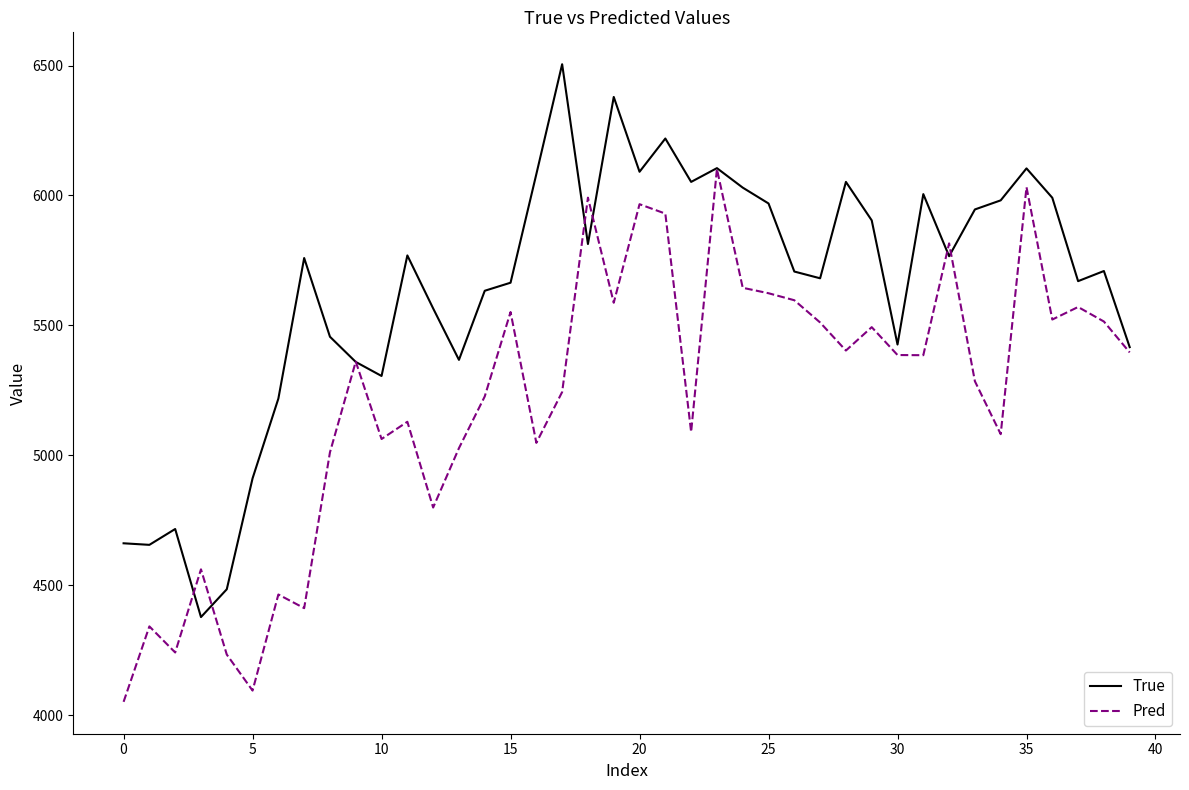

What is the greatest value displayed?

6505.0